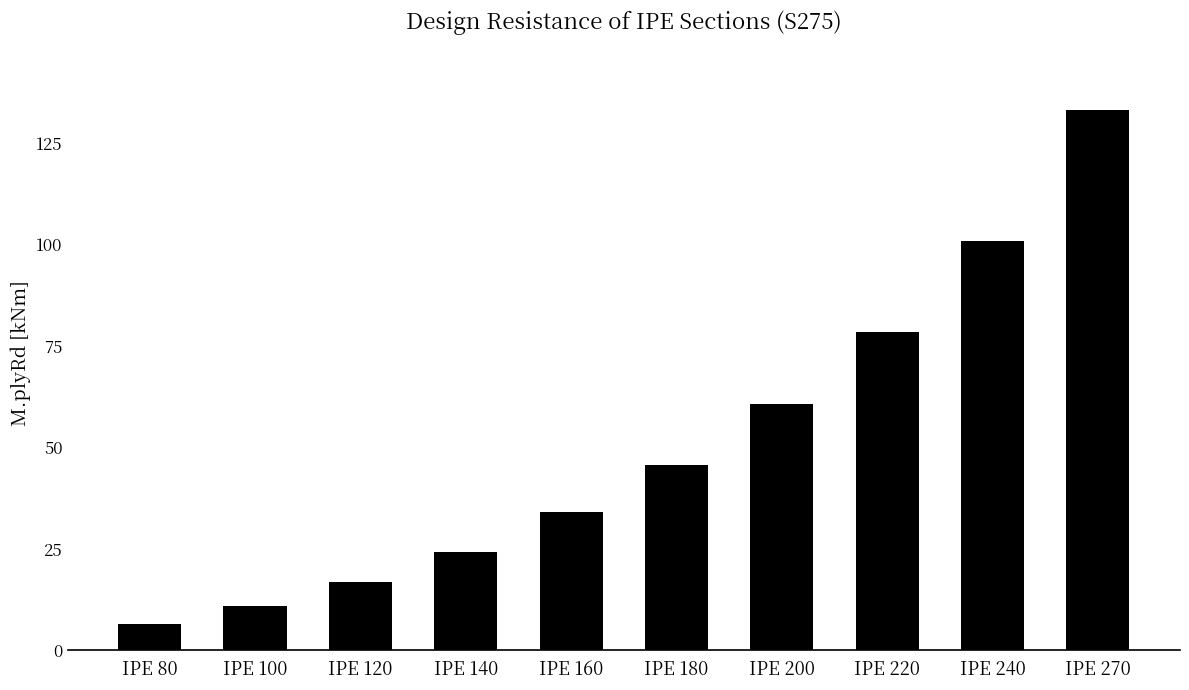

What is the sum of the values at IPE 240 and IPE 140?

125.2